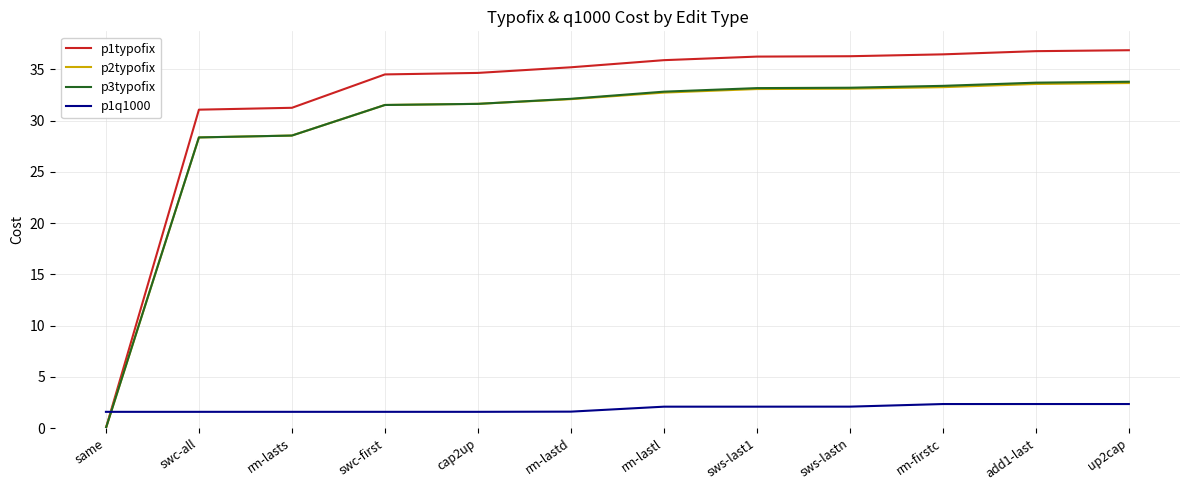

What position from the left is same?

1